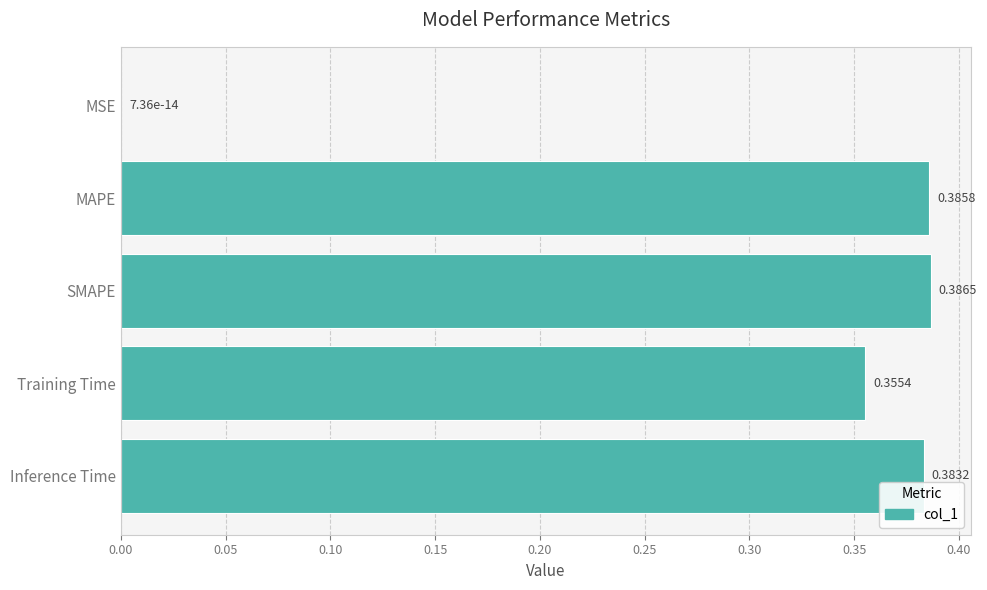

How many data points does each series have?

5